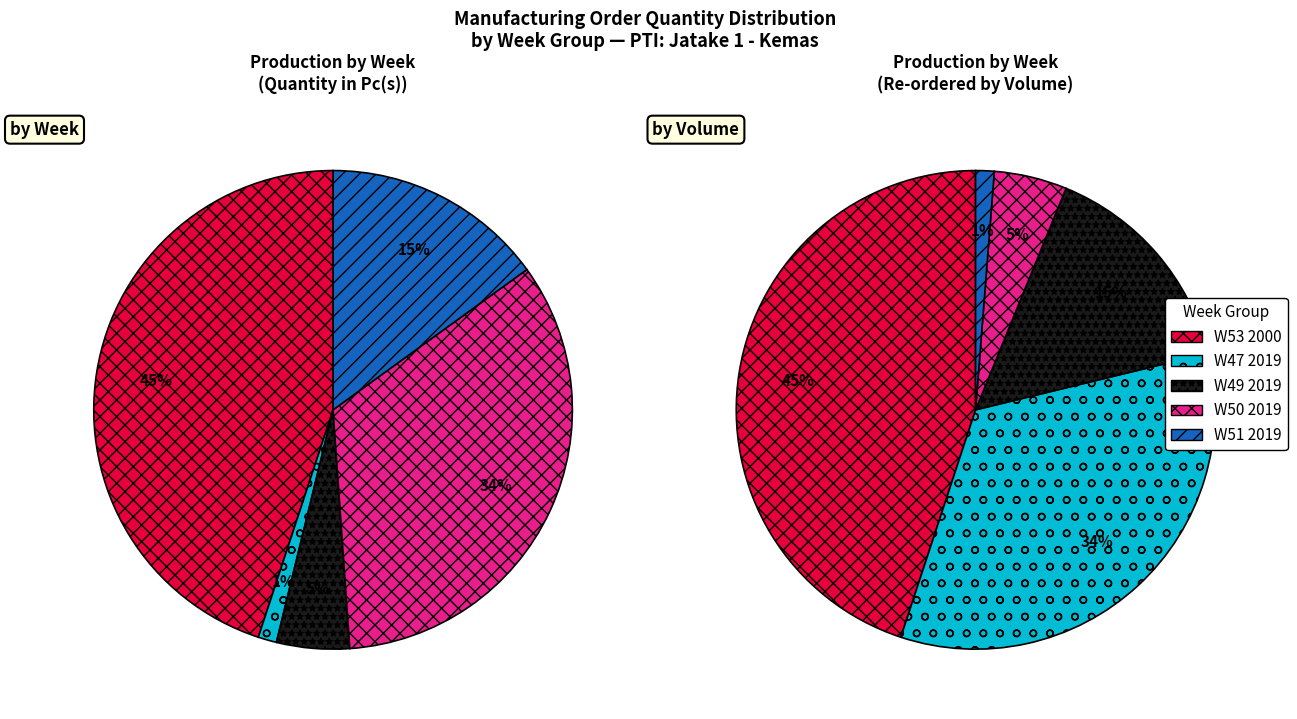

To the nearest percent, what is the combined percentage of PTI: Jatake 1 - Kemas (W47) and PTI: Jatake 1 - Kemas?

46%